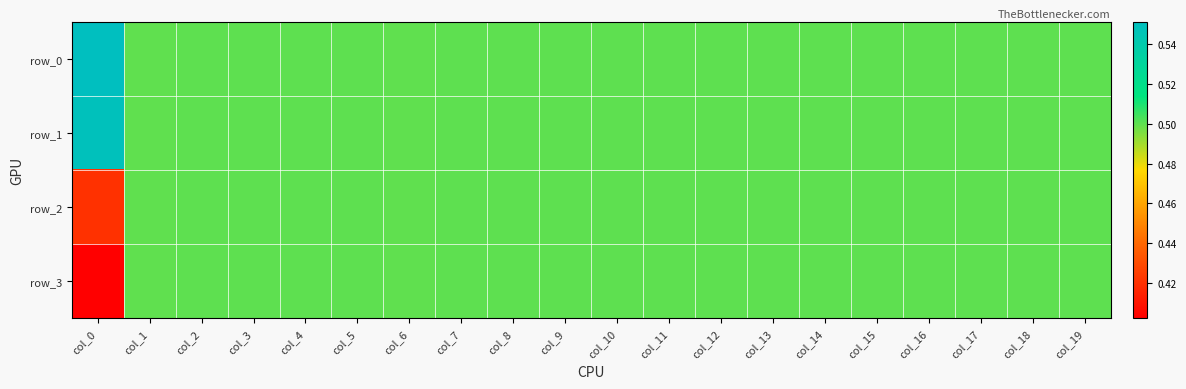

What is the minimum value for row_3?

0.4